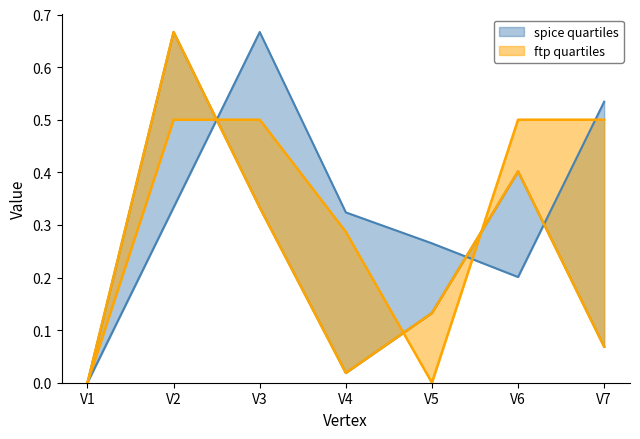

How many values in the x series exceed 0?

6